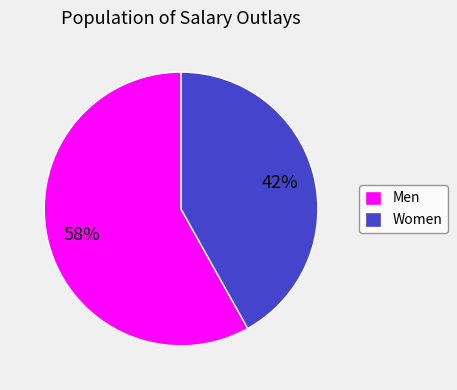

True or false: Men accounts for 58% of the total.

True